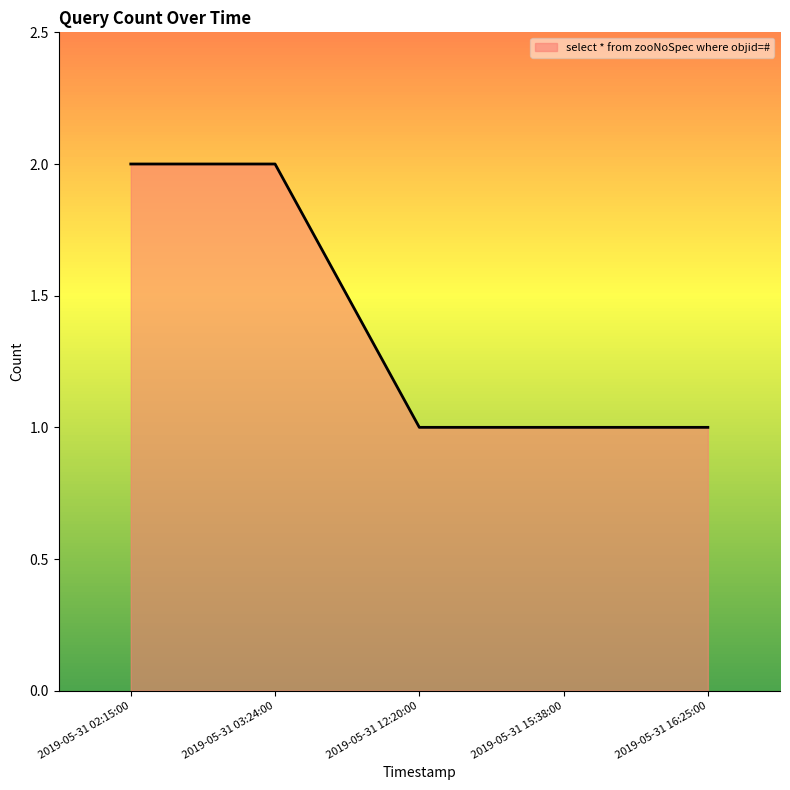

True or false: the data shows 1 at 2019-05-31 12:20:00.

True